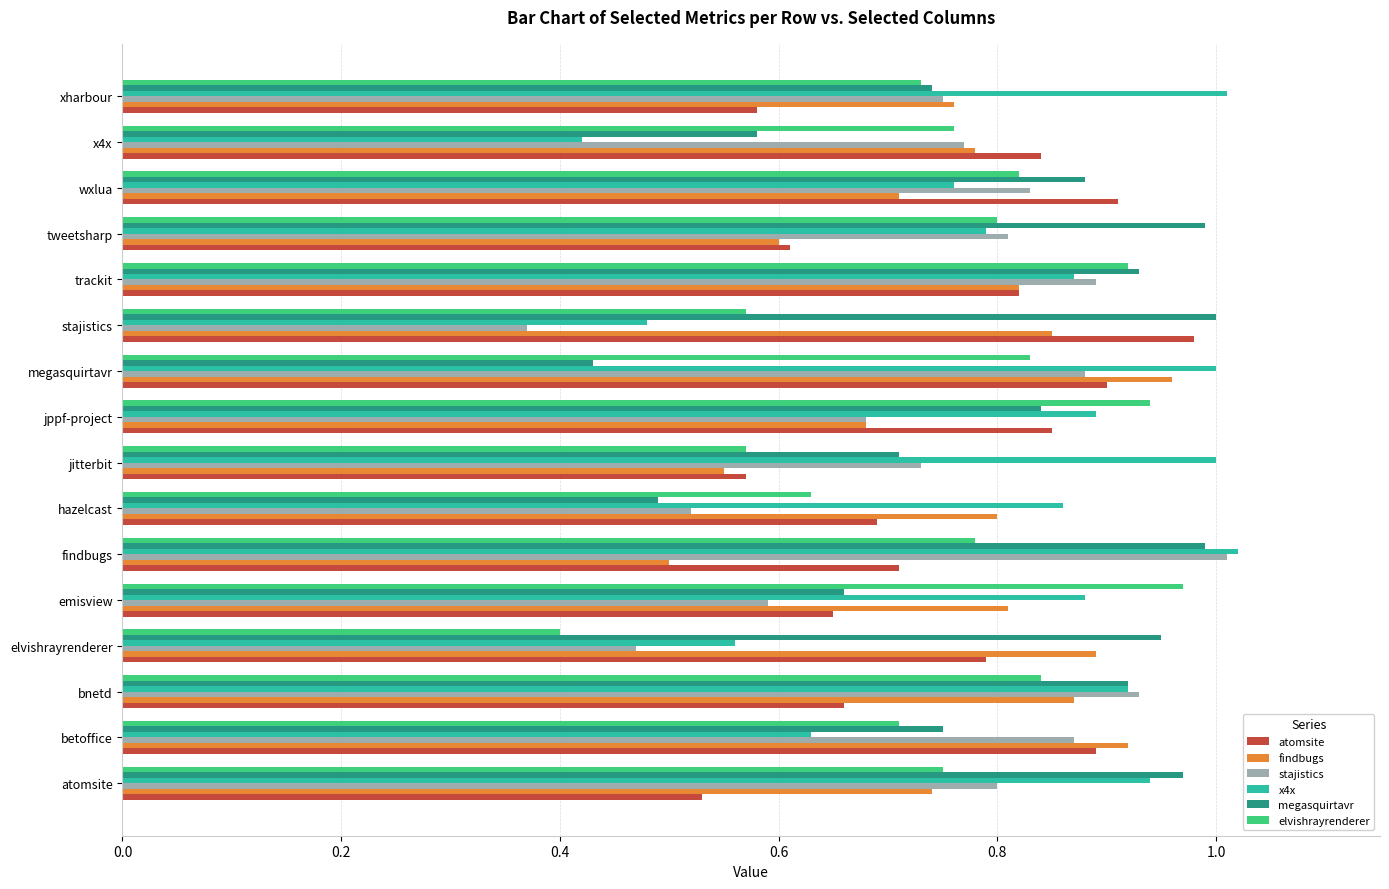

What are all the series names shown in the legend?

atomsite, findbugs, stajistics, x4x, megasquirtavr, elvishrayrenderer